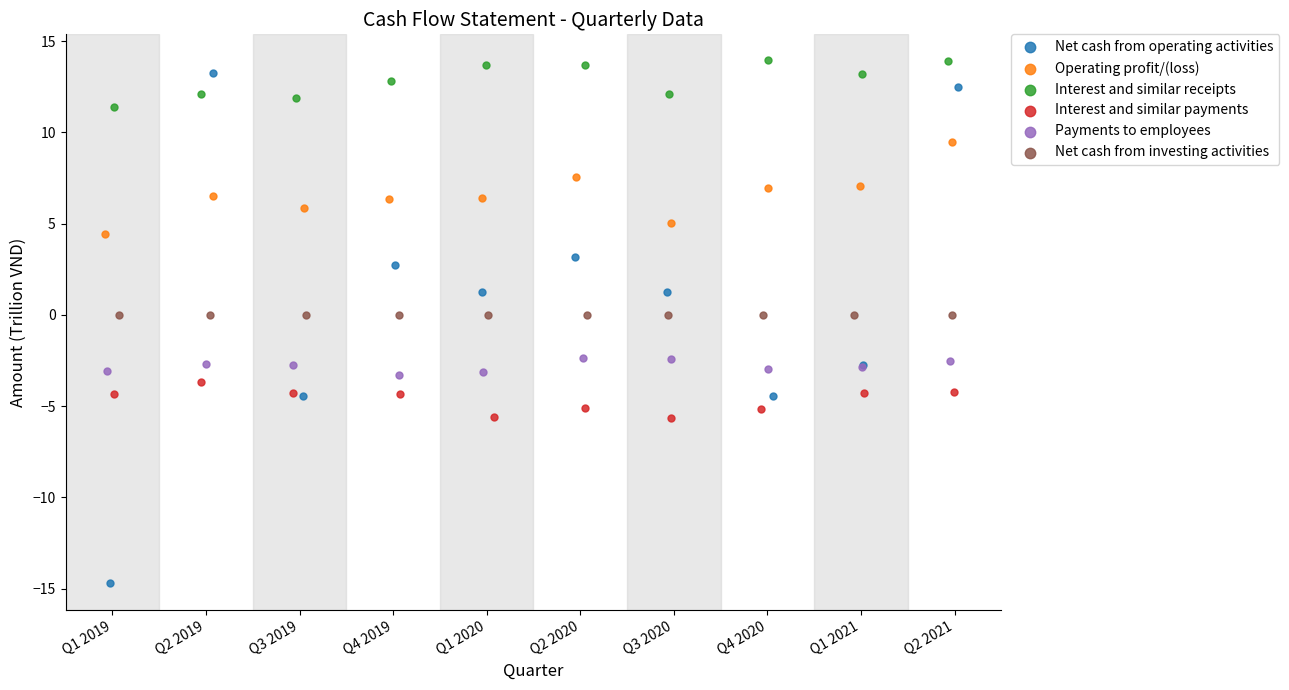

Which series contains the highest Y value?

Interest and similar receipts